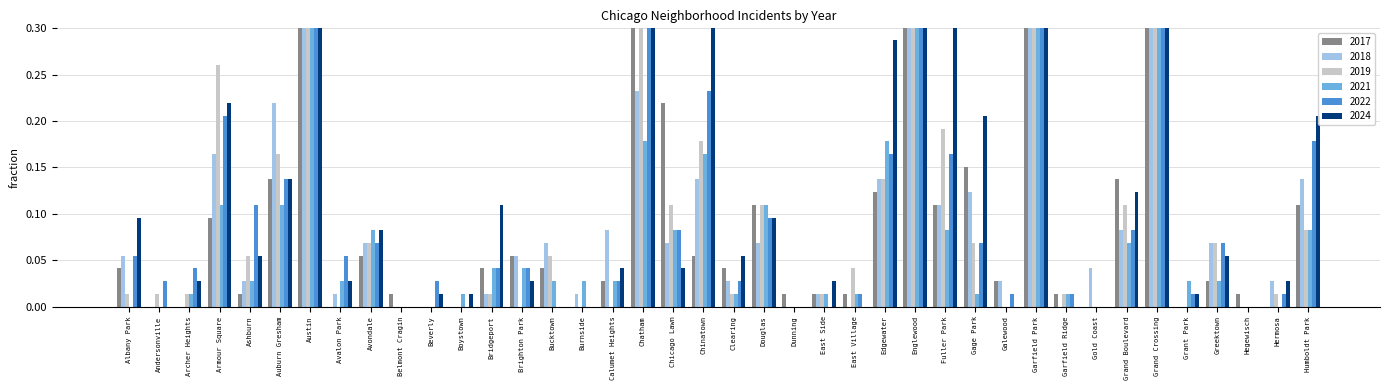

What is the label of the 28th bar from the right?

Bridgeport